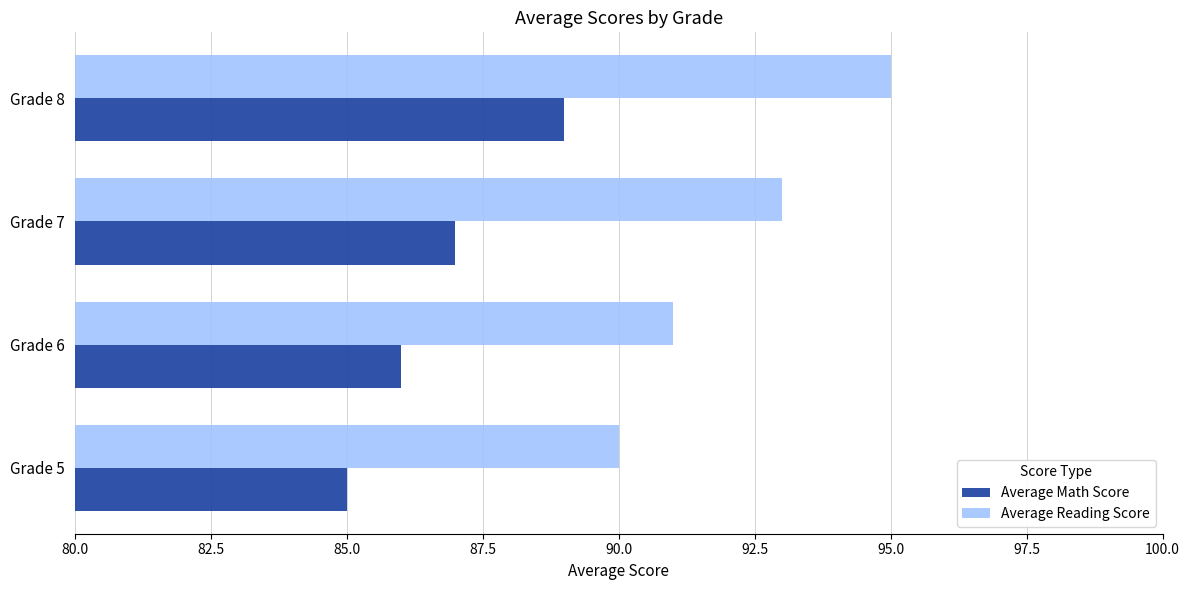

What is the difference between the maximum and second lowest values in the Average Reading Score series?

4